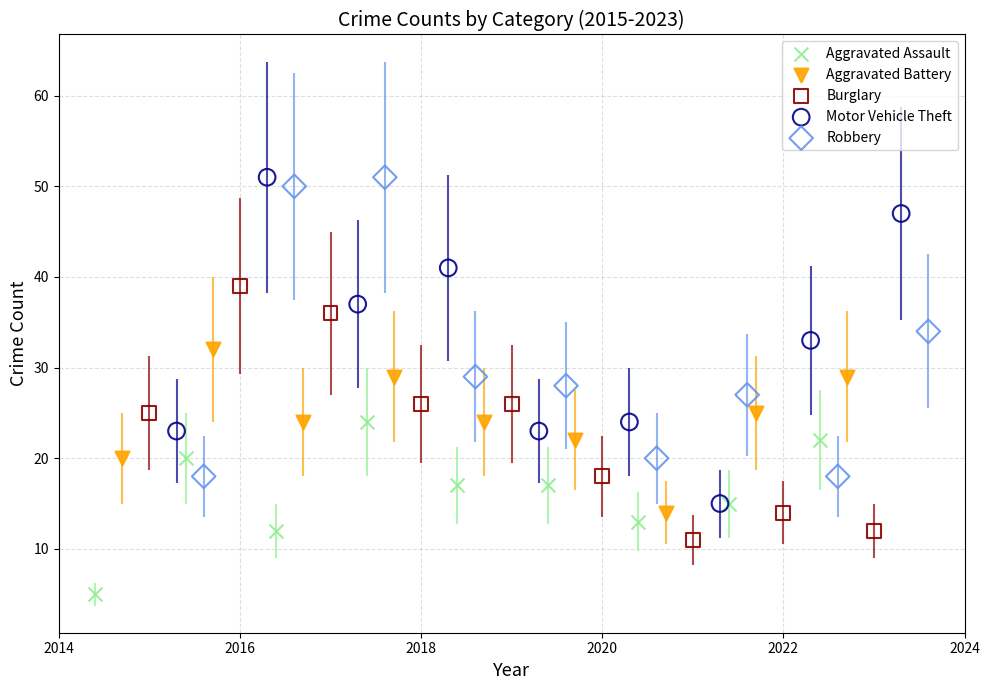

Which series reaches the minimum Y coordinate?

Aggravated Assault